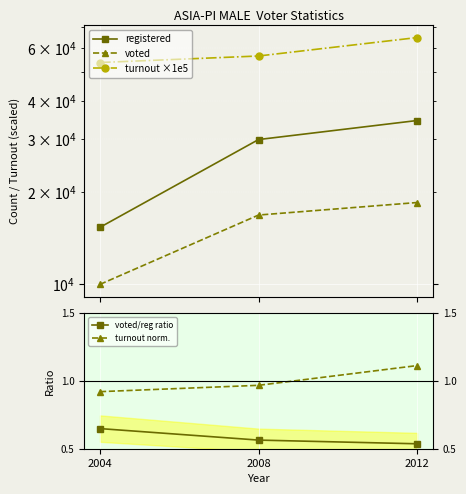

How many voted values are between 9946 and 18517?

3